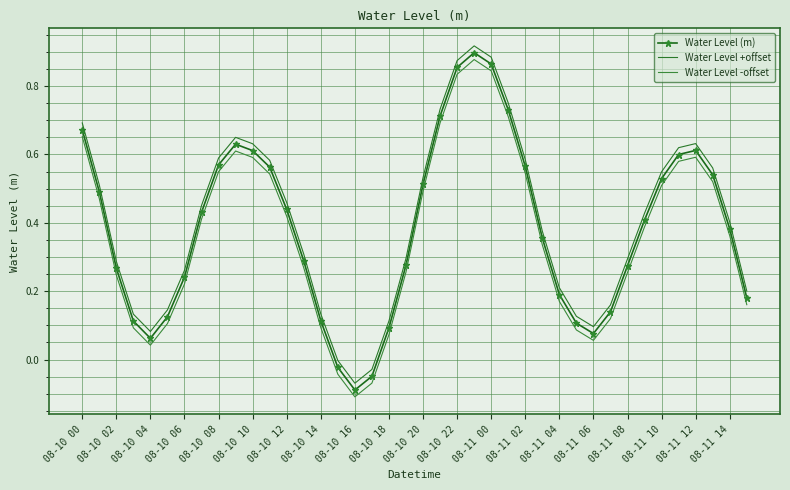

Which category has the highest value across all series?

23